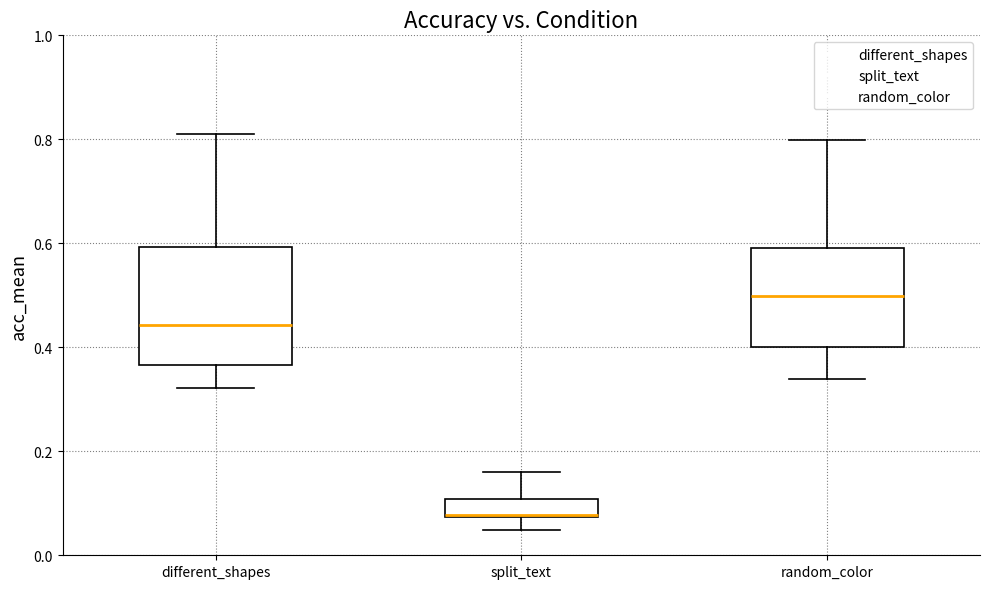

Reading left to right, read every box against the y-axis: the position of its median line, the range the box covers, and the ends of its whiskers. The values are not printed on the chart, so give them approximately, as read against the axis.

different_shapes: median 0.44, box 0.36 to 0.60, whiskers 0.32 to 0.82
split_text: median 0.08, box 0.08 to 0.10, whiskers 0.04 to 0.16
random_color: median 0.50, box 0.40 to 0.60, whiskers 0.34 to 0.80